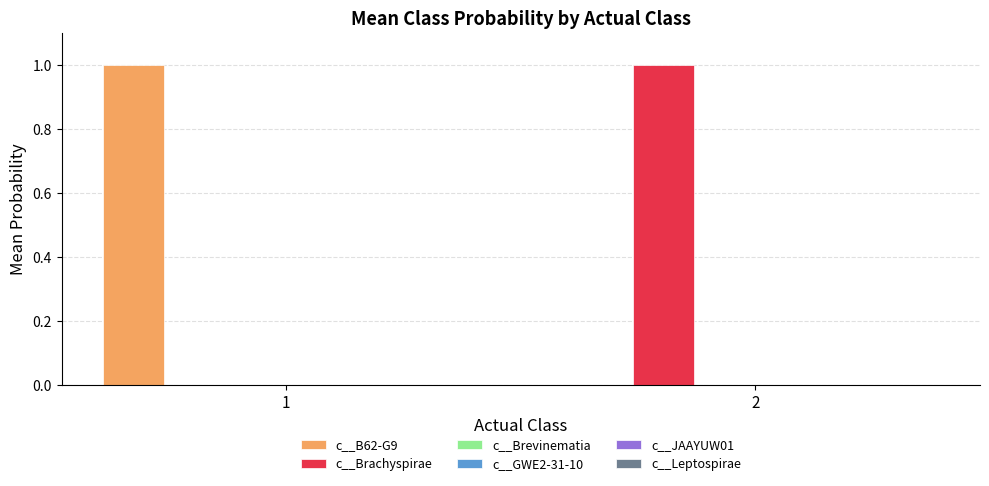

Reading left to right, extract all data points from this chart.

c__B62-G9: 1=1.0	2=0.0
c__Brachyspirae: 1=0.0	2=1.0
c__Brevinematia: 1=0.0	2=0.0
c__GWE2-31-10: 1=0.0	2=0.0
c__JAAYUW01: 1=0.0	2=0.0
c__Leptospirae: 1=0.0	2=0.0